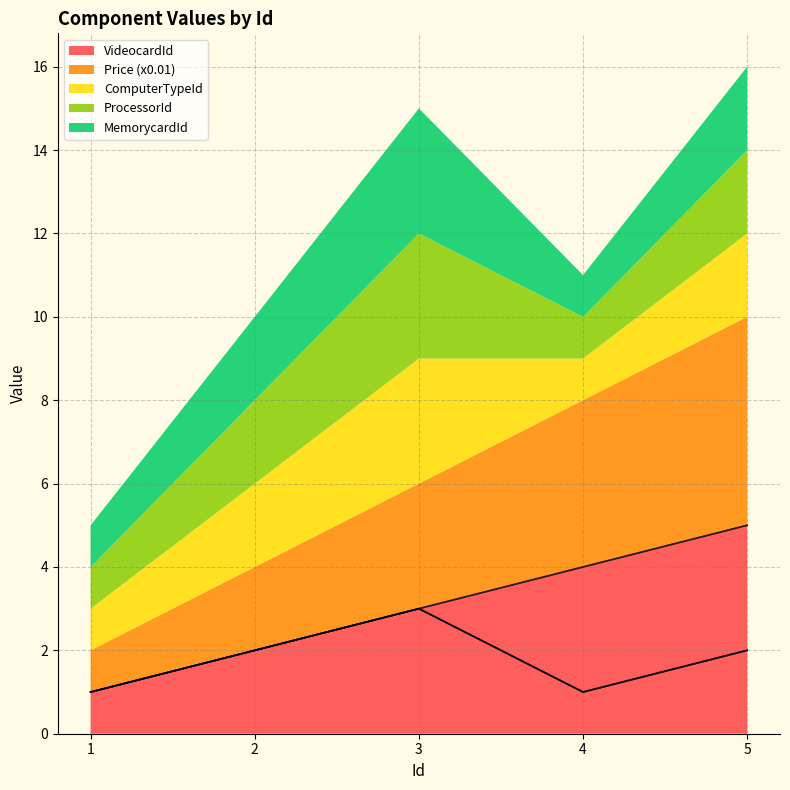

At which label does VideocardId reach its minimum?

1